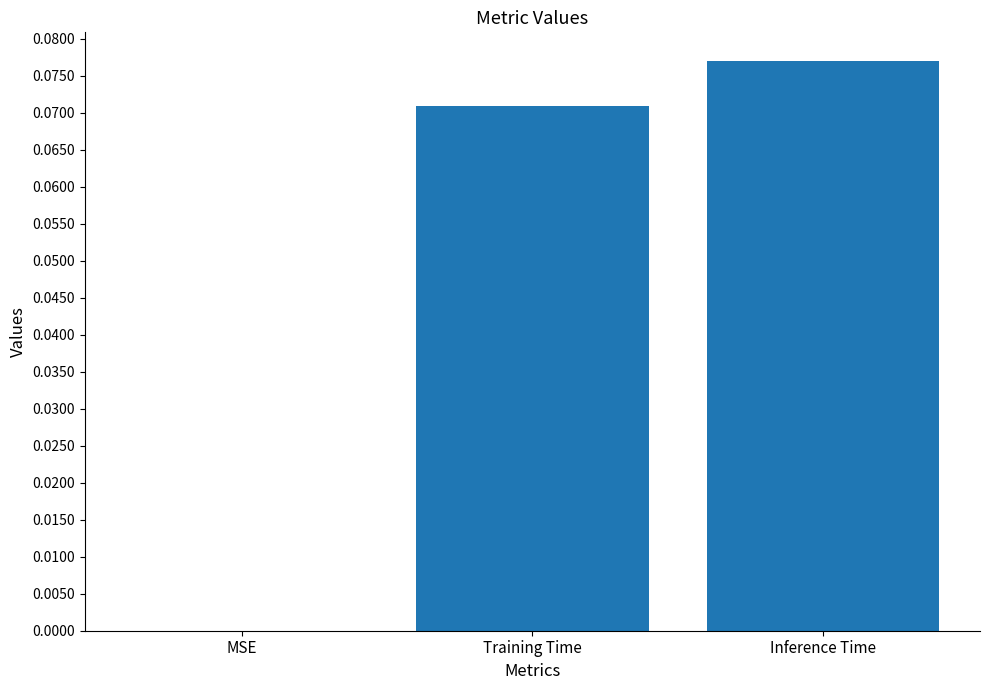

Which category has the highest value across all series?

Inference Time